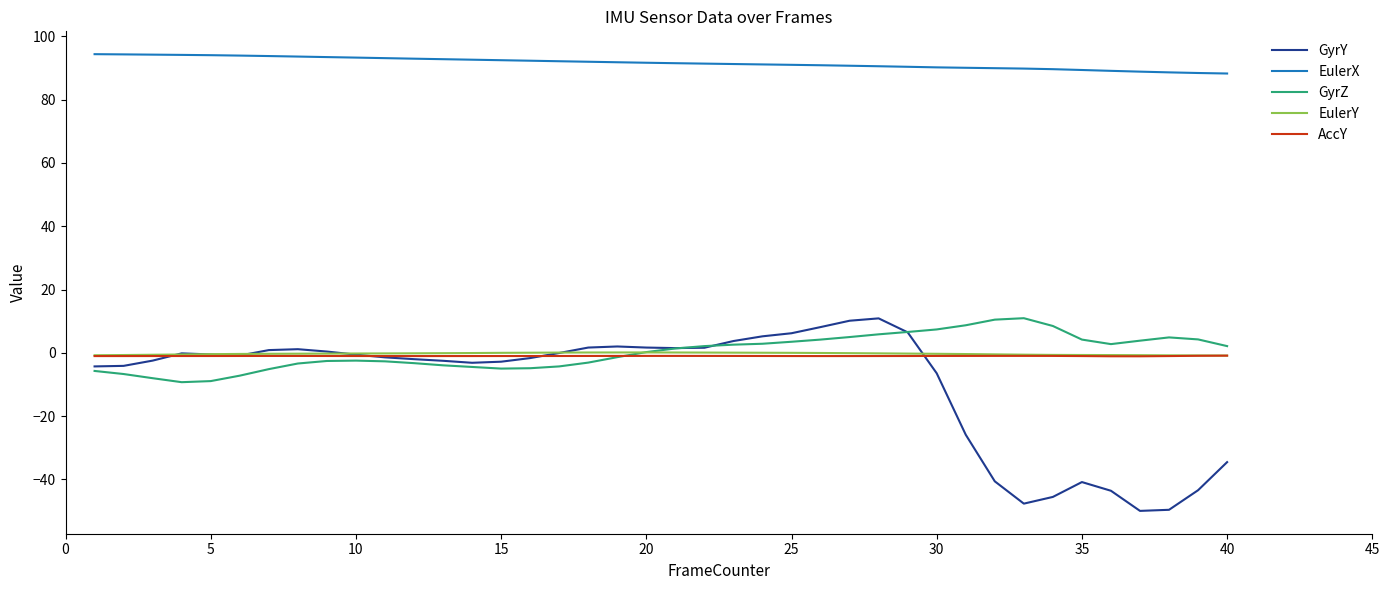

Which series has the largest range (max minus min)?

GyrY